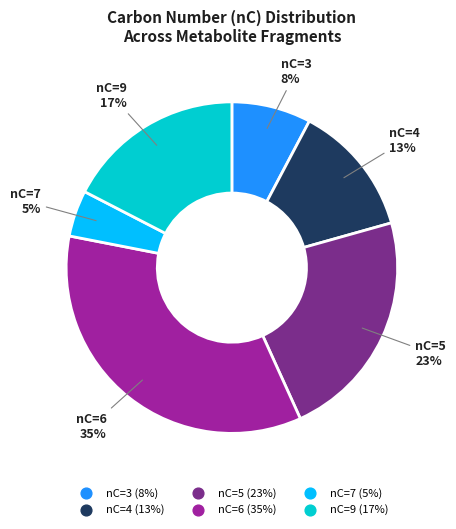

Is there any slice that represents more than half of the pie?

No